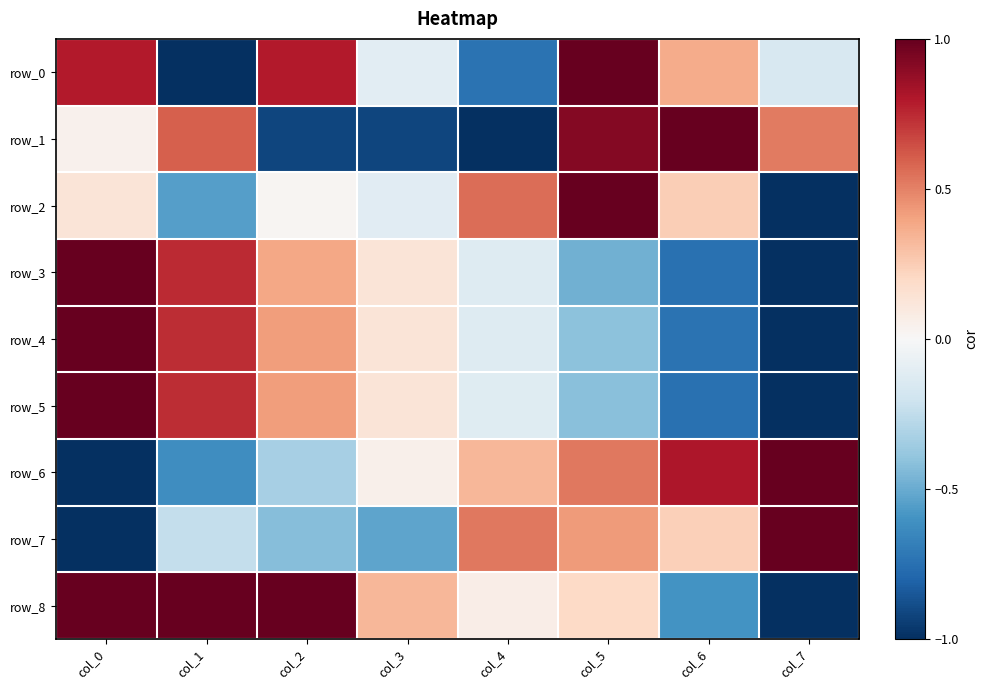

What is the difference between the row_1 values at col_6 and col_4?

2.0